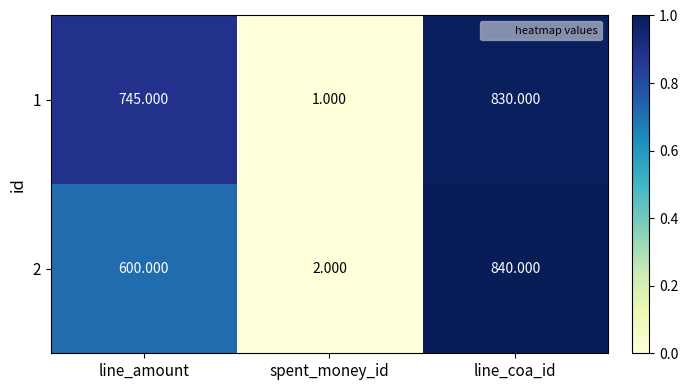

Which category has the highest value across all series?

line_coa_id